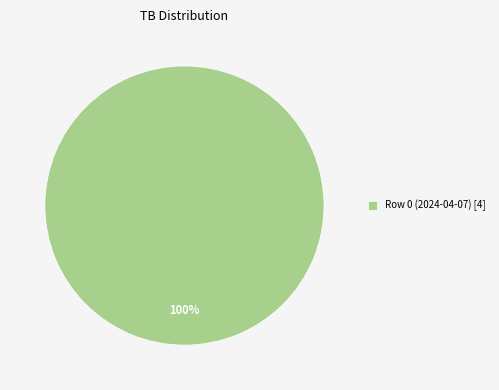

Is it true that Row 0 (2024-04-07) [4] is 91% of the pie?

False